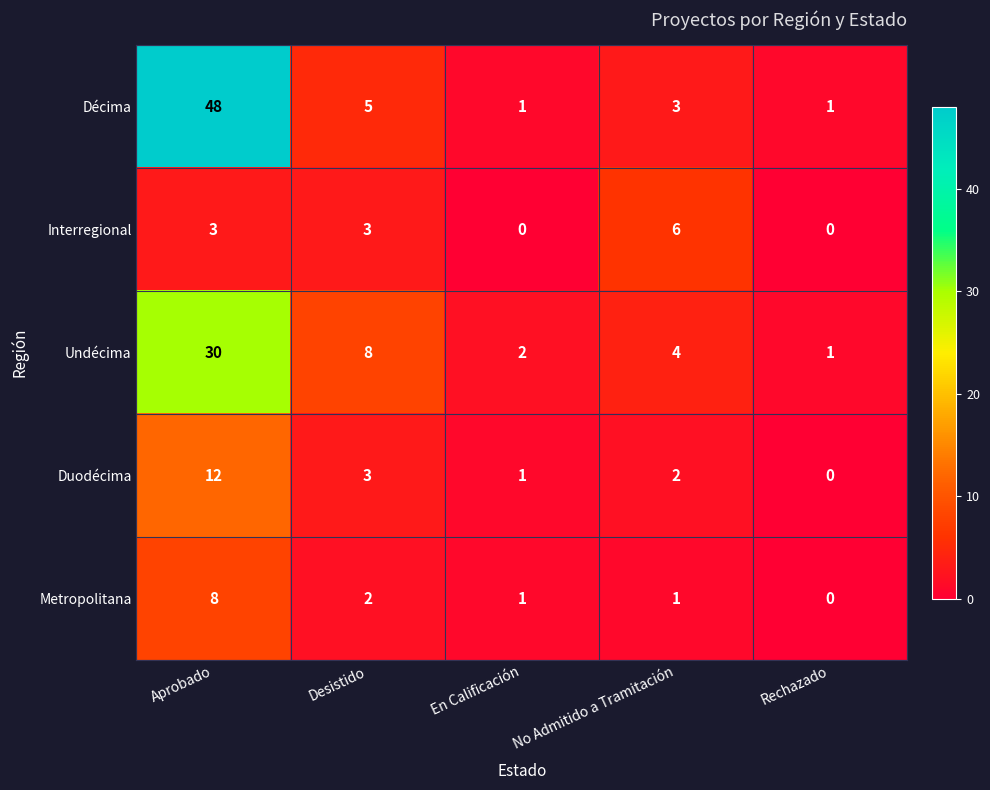

What is the difference between the maximum and second lowest values in the Décima series?

47